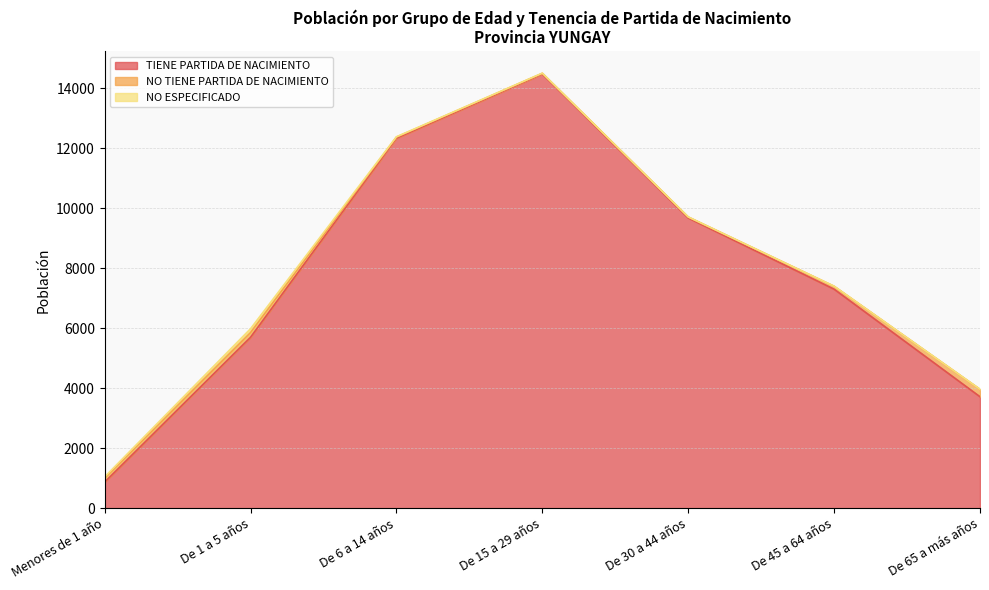

What are all the series names shown in the legend?

TIENE PARTIDA DE NACIMIENTO, NO TIENE PARTIDA DE NACIMIENTO, NO ESPECIFICADO